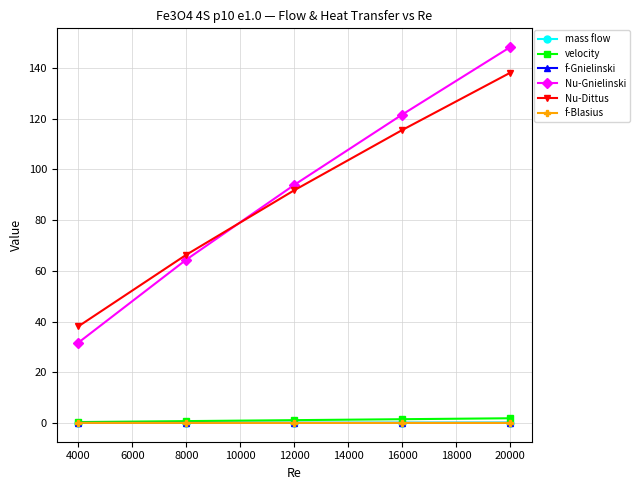

What are all the series names shown in the legend?

mass flow, velocity, f-Gnielinski, Nu-Gnielinski, Nu-Dittus, f-Blasius